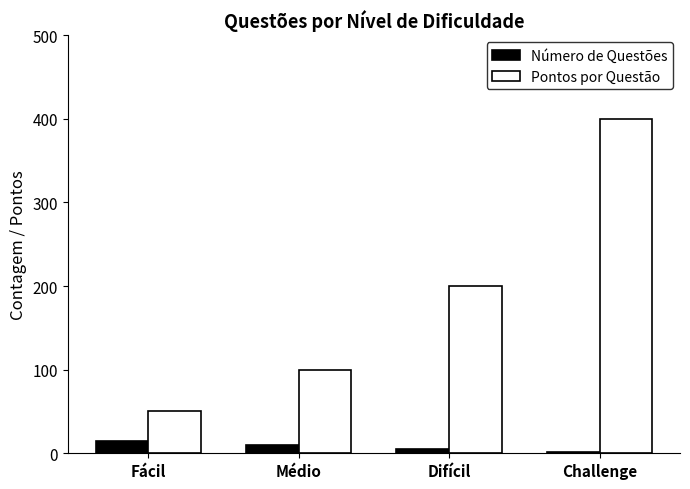

What are all the series names shown in the legend?

Número de Questões, Pontos por Questão